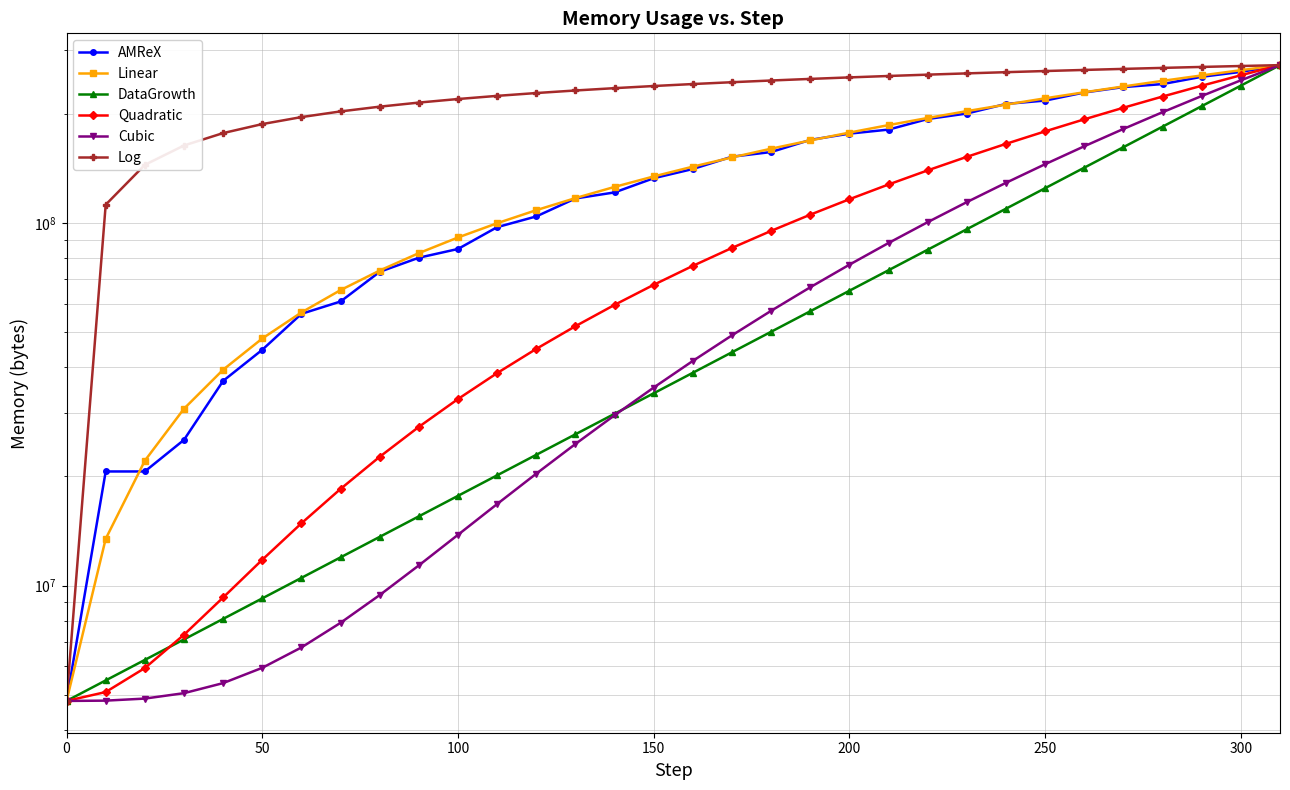

True or false: Quadratic and Log intersect in this chart.

False